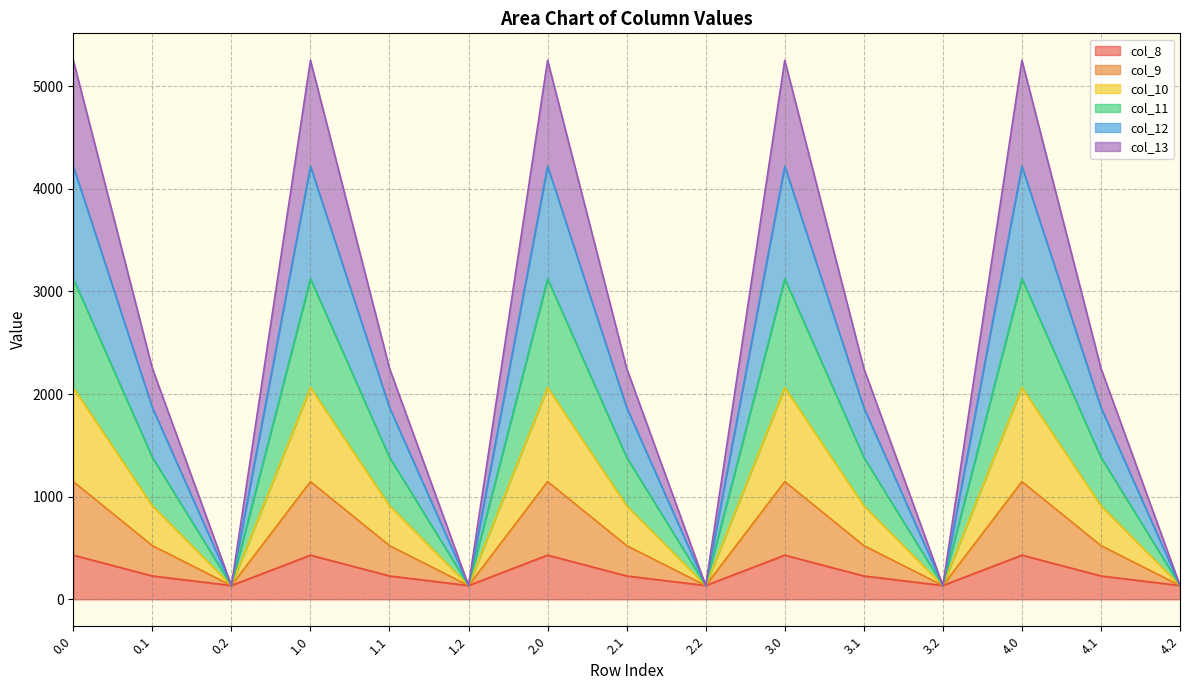

What is the difference between the maximum and second lowest values in the col_8 series?

296.1